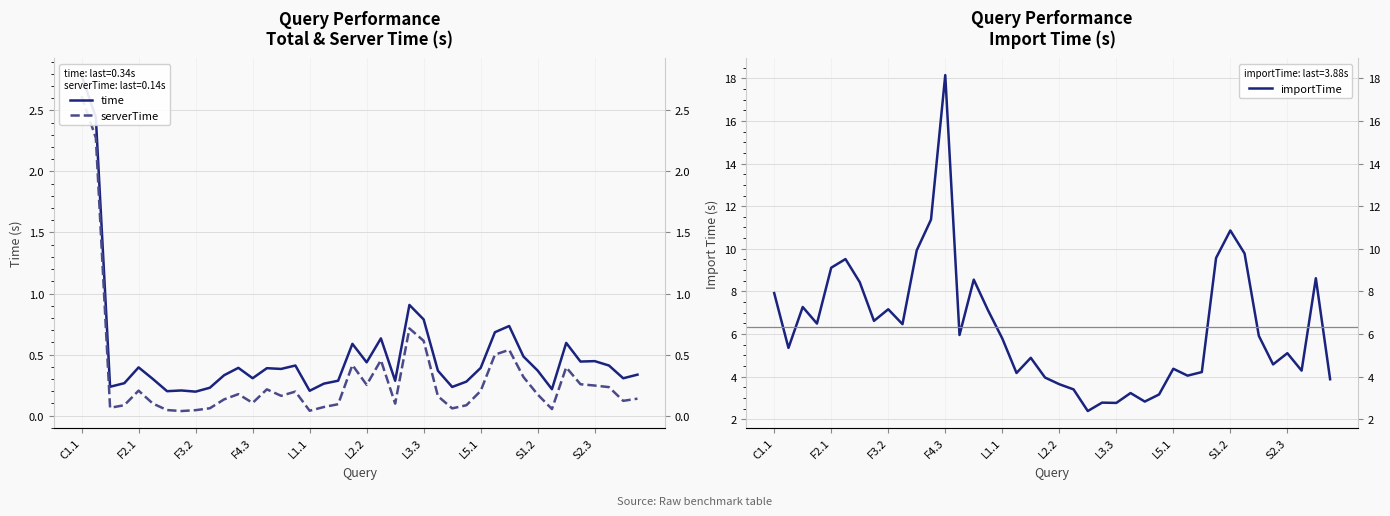

How many interior local valleys does the serverTime series have?

10